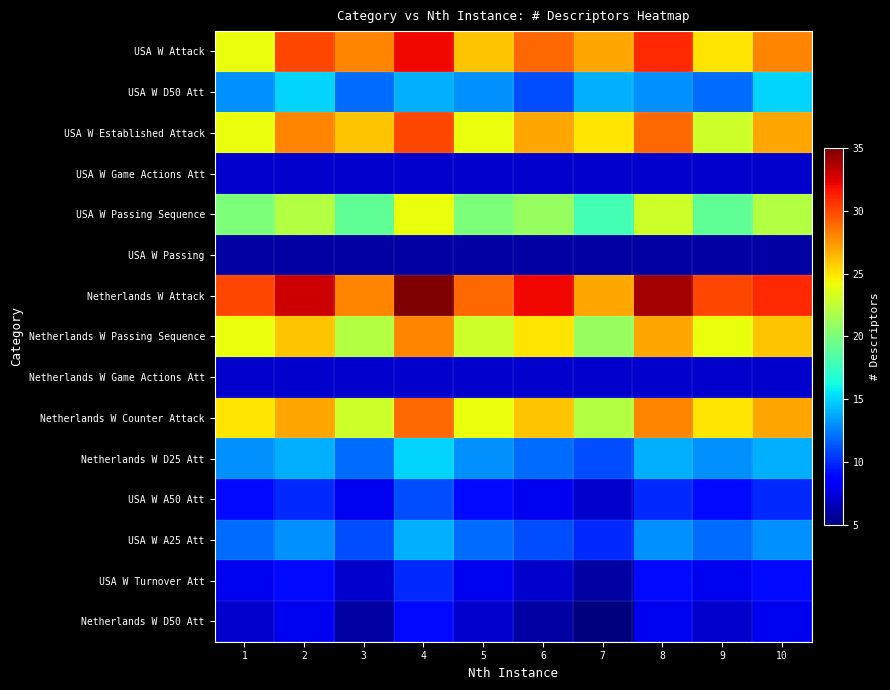

What is the spread (max minus min) of values at 6?

26